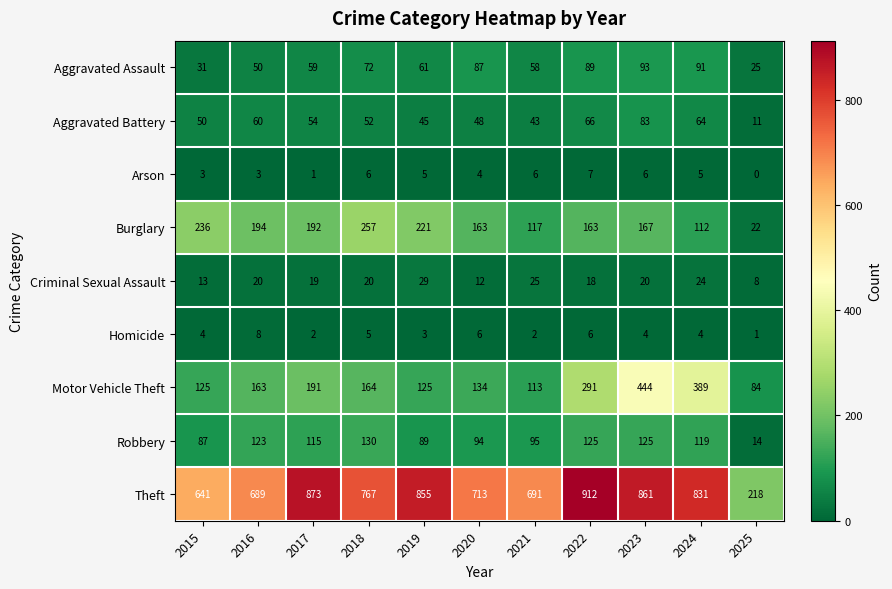

What is the sum of the Criminal Sexual Assault values at 2022 and 2024?

42